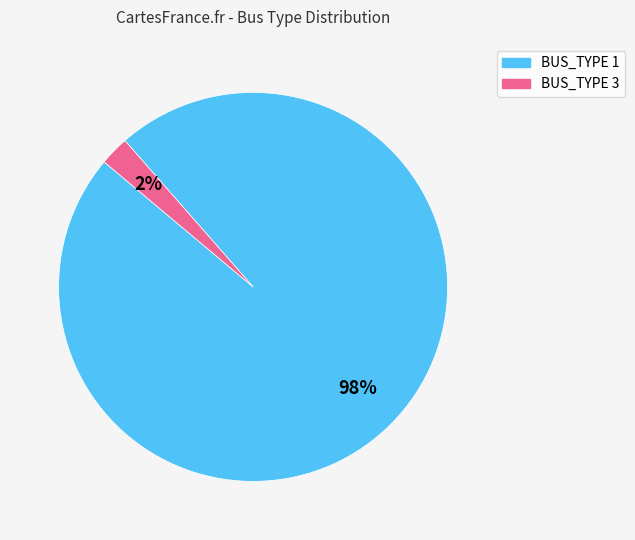

Do BUS_TYPE 3 and BUS_TYPE 1 together represent more than half of the pie?

Yes